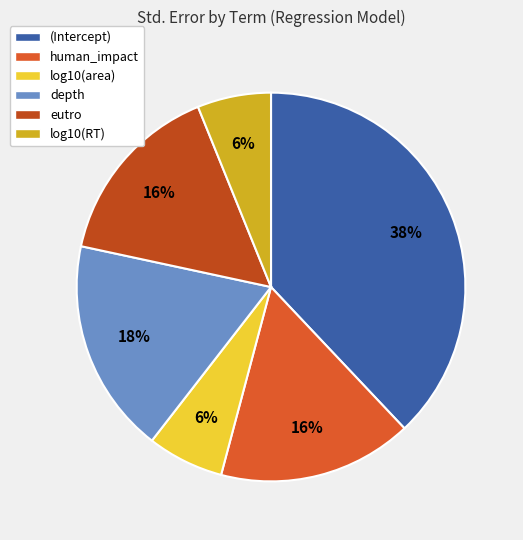

How many segments does this pie chart have?

6